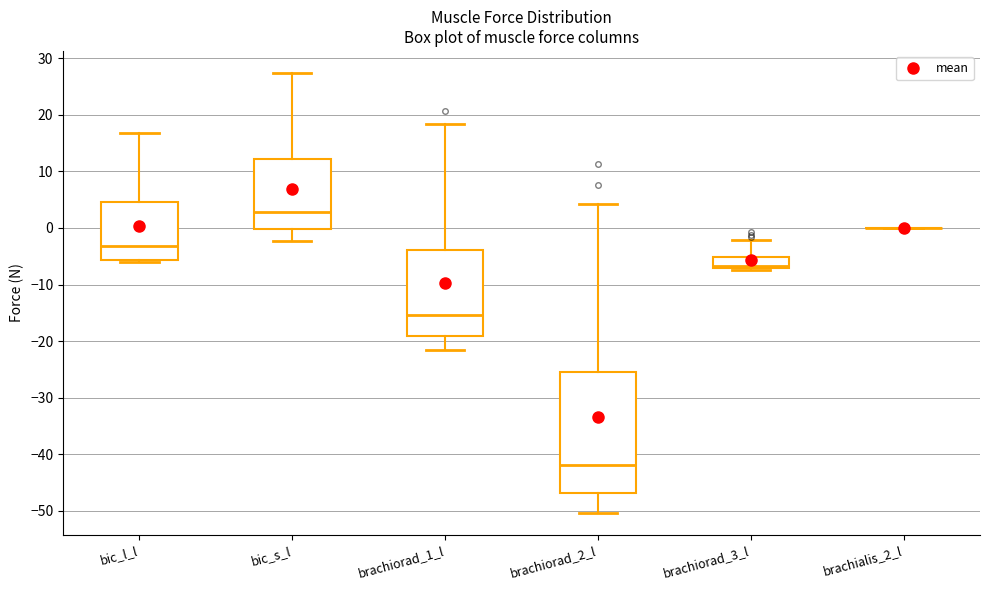

Which box is the tallest, from its lower edge to its upper edge?

brachiorad_2_l